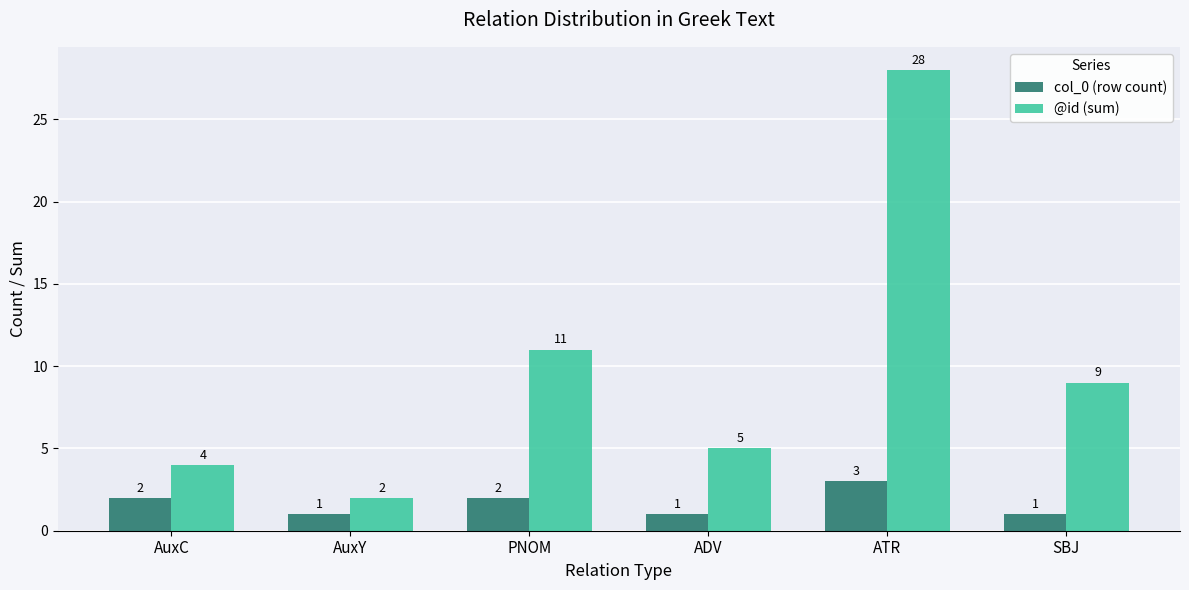

Reading right to left, transcribe all the data shown in this chart.

col_0 (row count): 1	3	1	2	1	2
@id (sum): 9	28	5	11	2	4